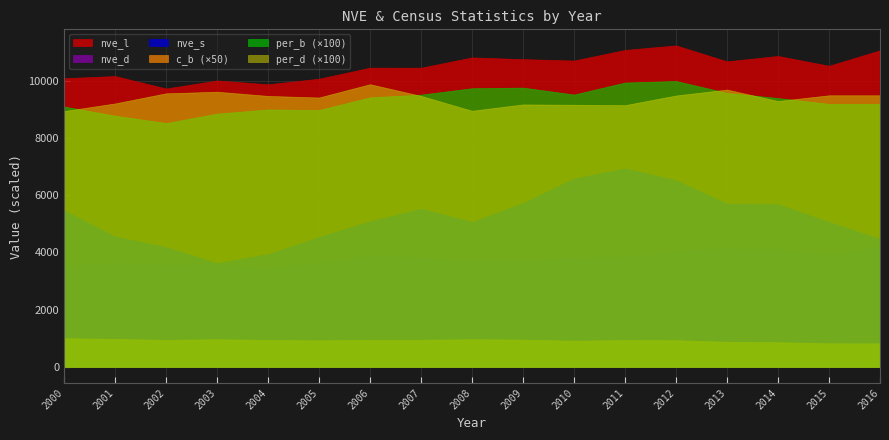

How many interior local valleys does the per_b series have?

3